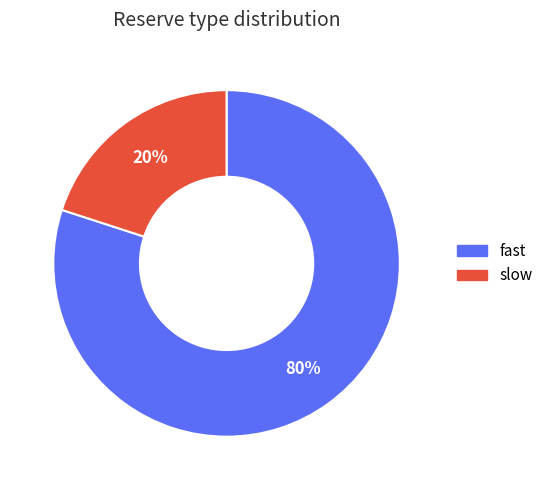

Is the sum of slow and fast greater than half?

Yes